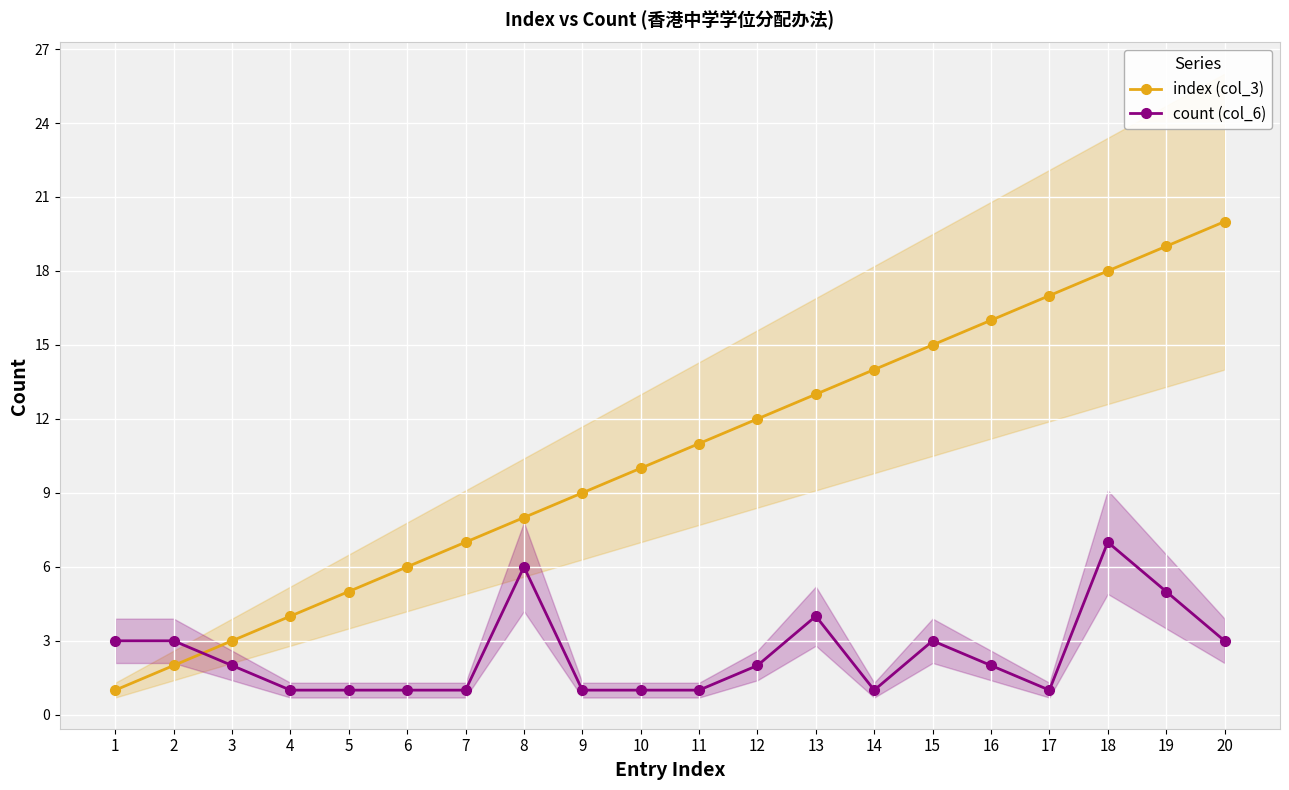

Between 2 and 9, which series saw the biggest shift?

index (col_3)